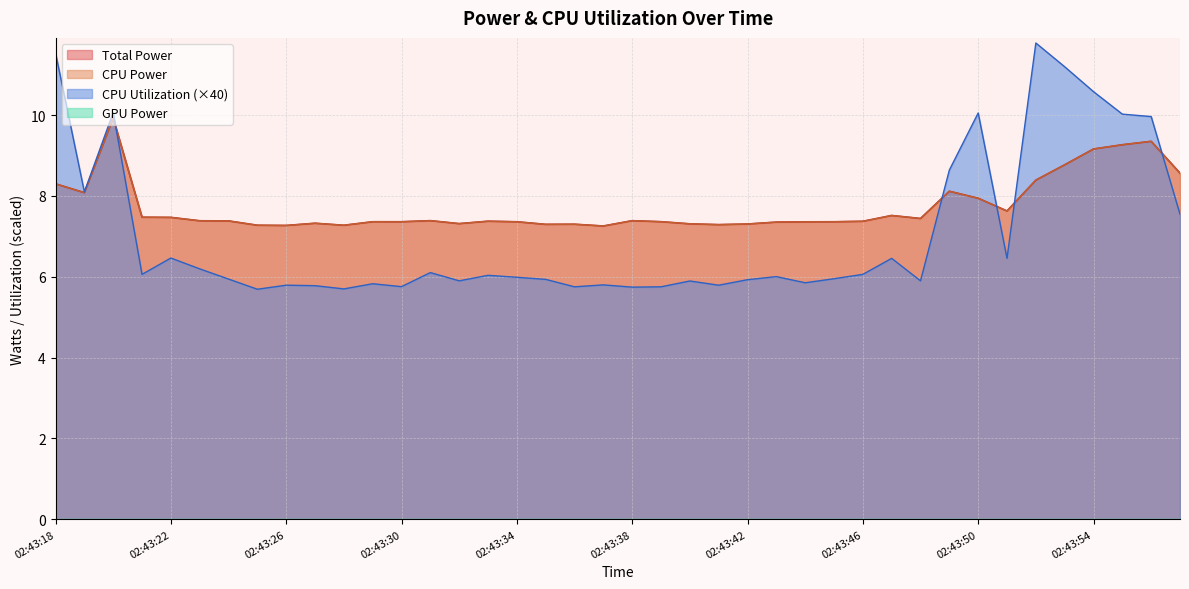

True or false: CPU Power and Total Power intersect in this chart.

False